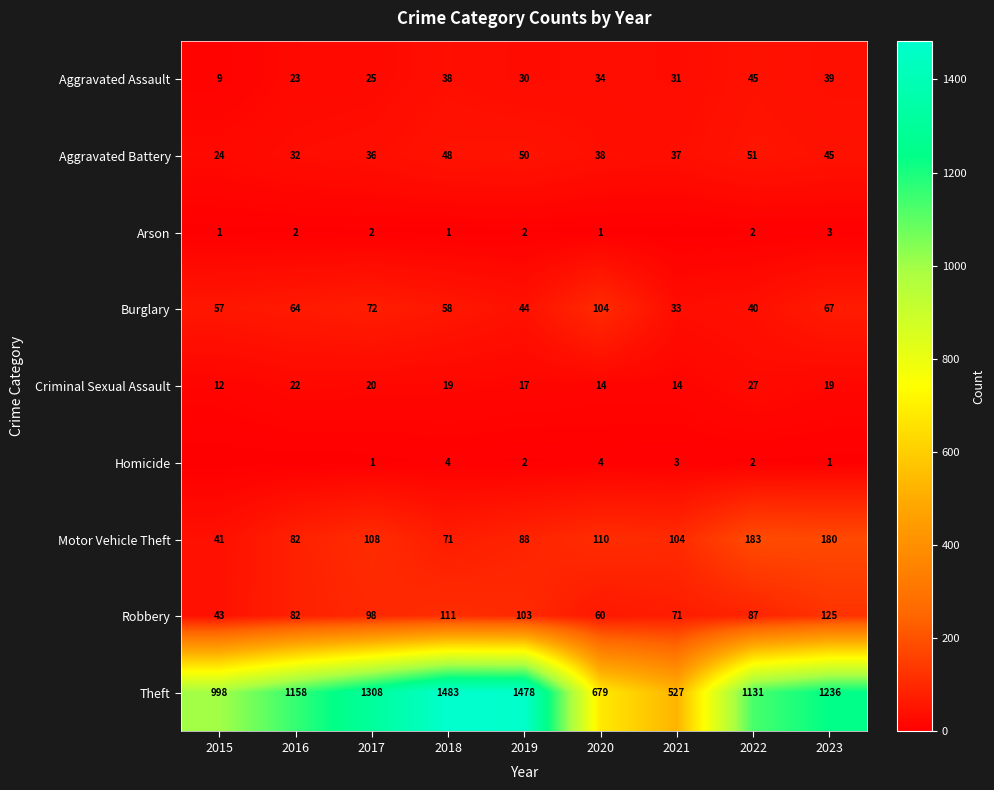

At how many categories does at least one series exceed 481?

9